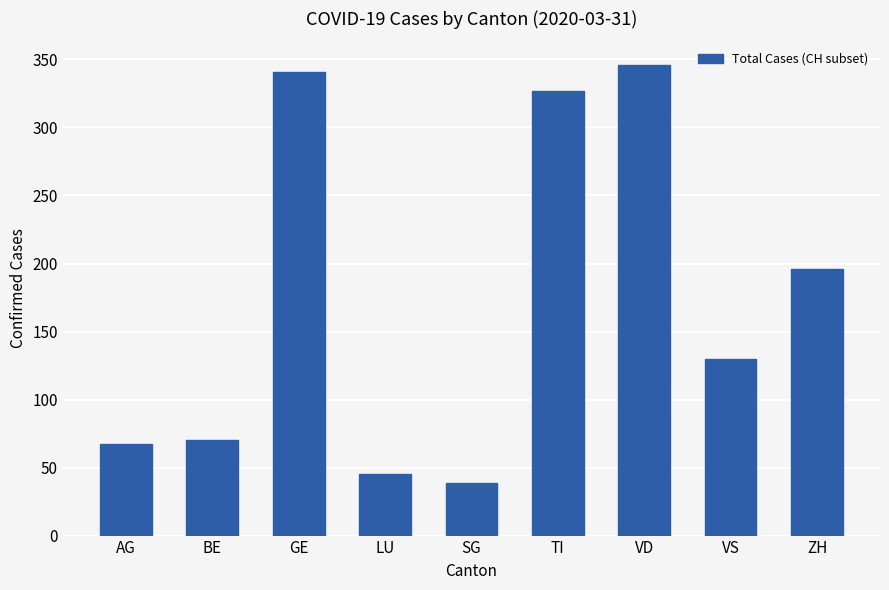

Does the chart contain stacked bars?

No